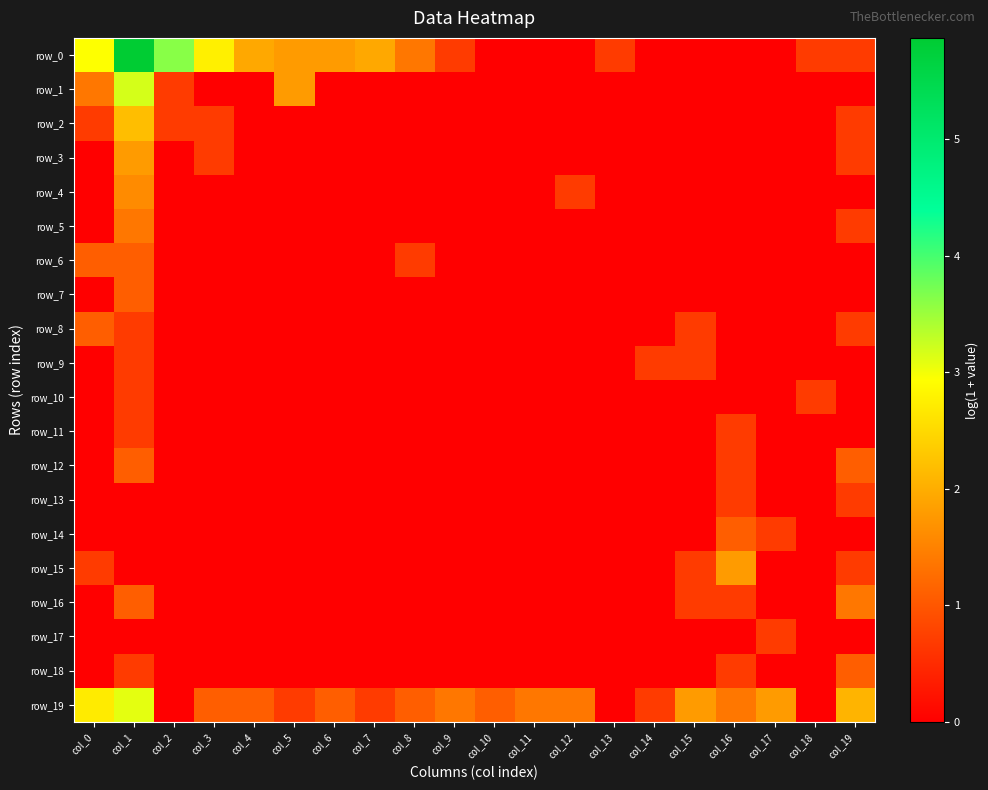

How many distinct data groups are displayed?

20